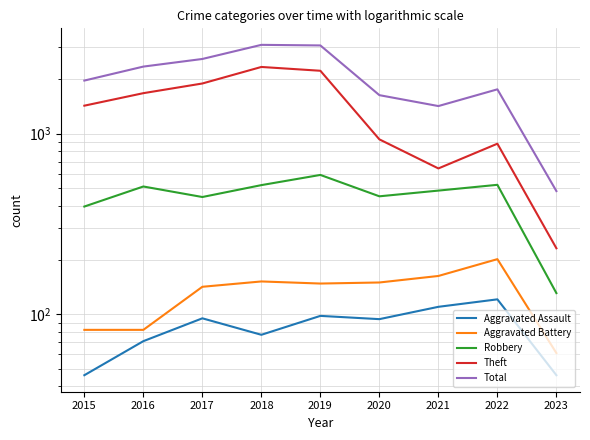

Between 2016 and 2023, which series saw the biggest shift?

Total